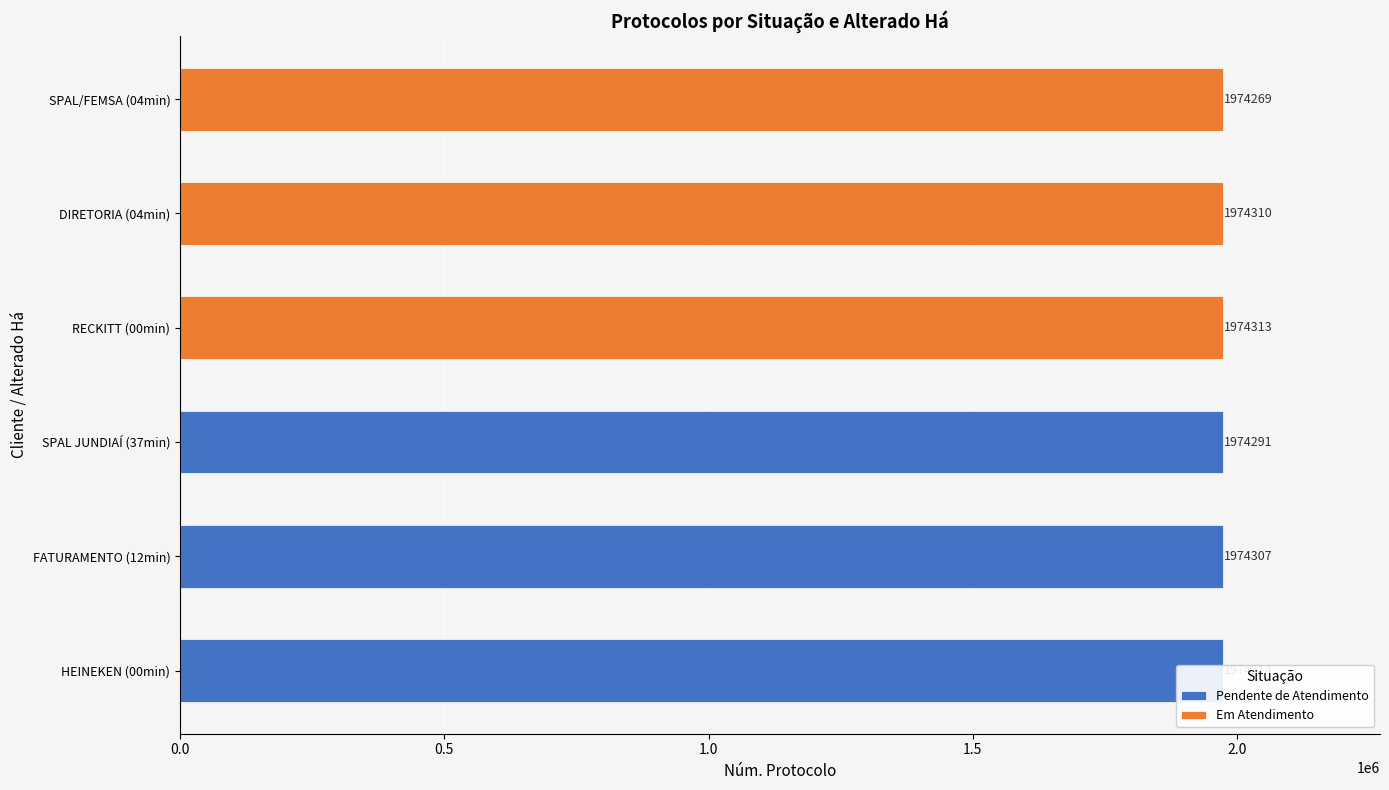

Count the number of data series in this chart.

2